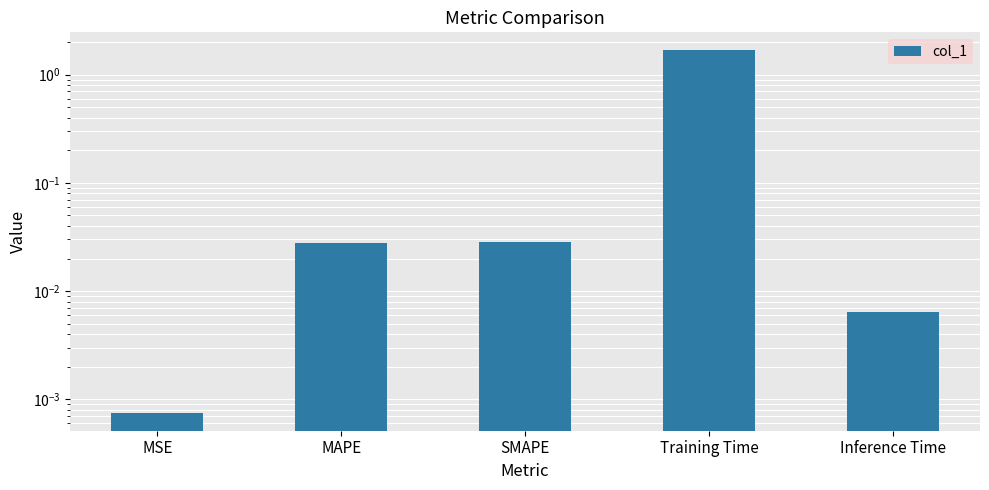

Does the chart contain stacked bars?

No